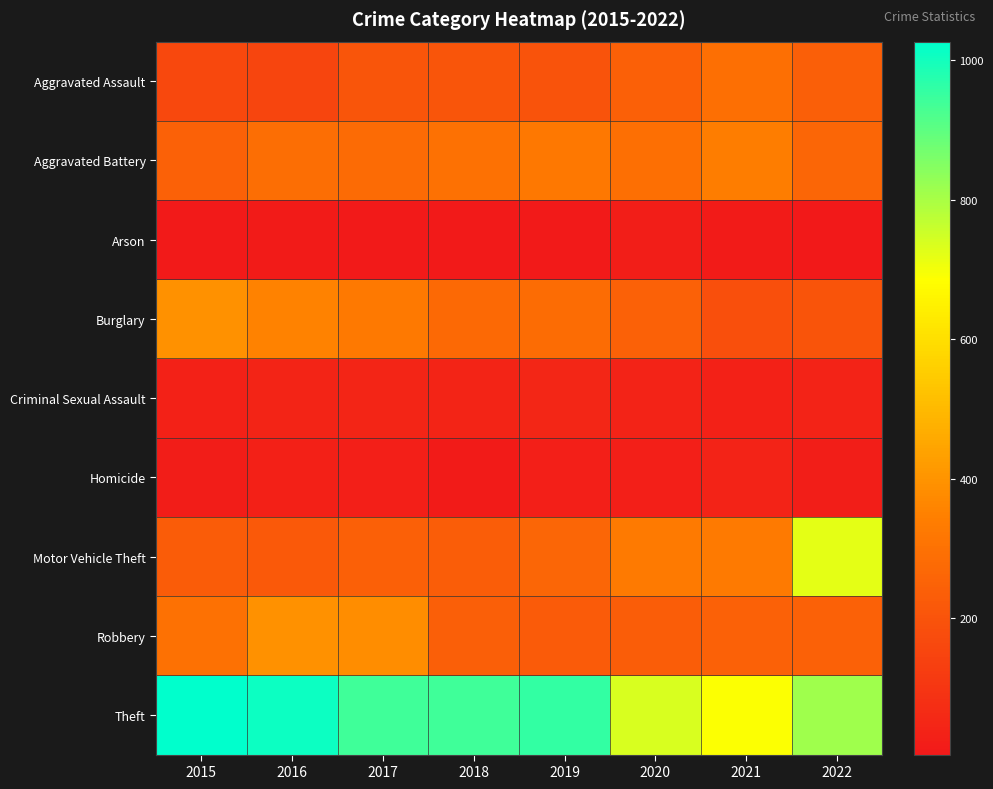

Reading left to right, transcribe all the data shown in this chart.

Aggravated Assault: 2015=160	2016=154	2017=207	2018=206	2019=197	2020=242	2021=292	2022=239
Aggravated Battery: 2015=246	2016=288	2017=277	2018=297	2019=321	2020=294	2021=336	2022=261
Arson: 2015=11	2016=13	2017=9	2018=9	2019=8	2020=20	2021=14	2022=4
Burglary: 2015=393	2016=352	2017=327	2018=273	2019=281	2020=245	2021=185	2022=203
Criminal Sexual Assault: 2015=34	2016=43	2017=47	2018=40	2019=51	2020=36	2021=33	2022=39
Homicide: 2015=17	2016=29	2017=24	2018=15	2019=27	2020=24	2021=37	2022=23
Motor Vehicle Theft: 2015=228	2016=218	2017=243	2018=232	2019=260	2020=328	2021=329	2022=722
Robbery: 2015=297	2016=394	2017=381	2018=237	2019=224	2020=233	2021=244	2022=245
Theft: 2015=1027	2016=1009	2017=941	2018=941	2019=959	2020=736	2021=691	2022=812